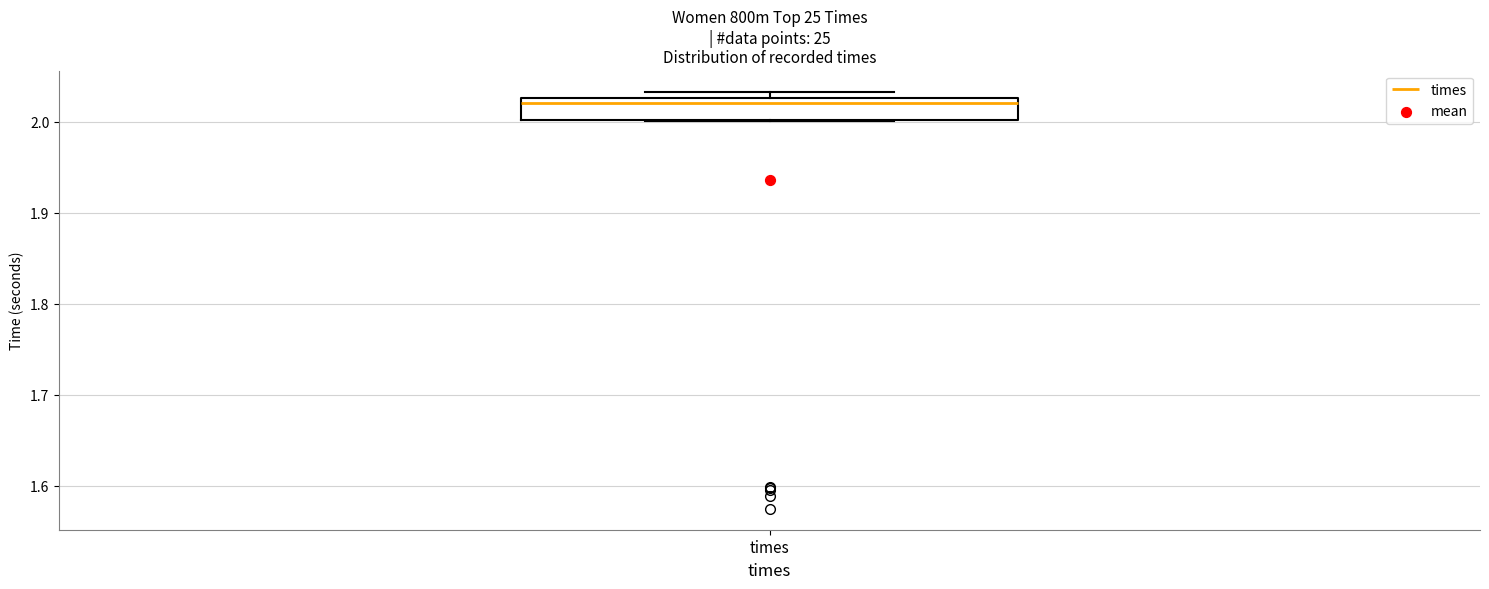

Read this box plot against the y-axis: the position of the median line, the range covered by the box, and the ends of both whiskers. The values are not printed on the chart, so give them approximately, as read against the axis.

median 2.02, box 2.00 to 2.03, whiskers 2.00 to 2.03 (just above the box's upper edge)